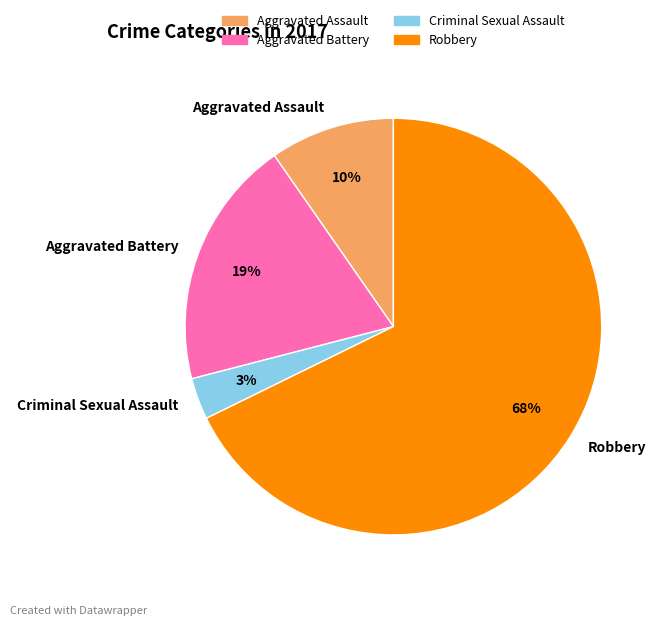

To the nearest percent, what is the difference between the Robbery and Aggravated Assault slice percentages?

58%